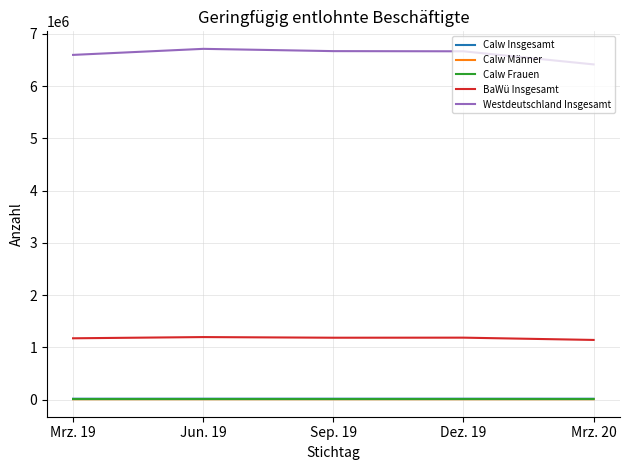

Is the value of Westdeutschland Insgesamt at Sep. 19 greater than the value of Calw Männer at Jun. 19?

Yes